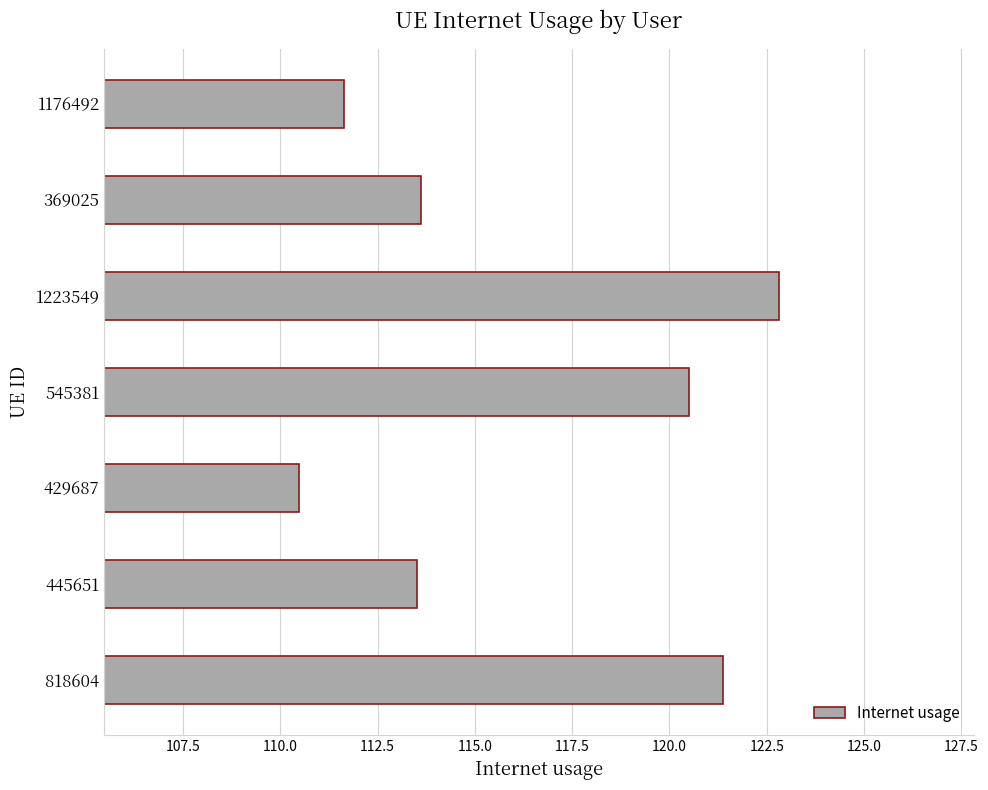

How many categories are shown in the chart?

7